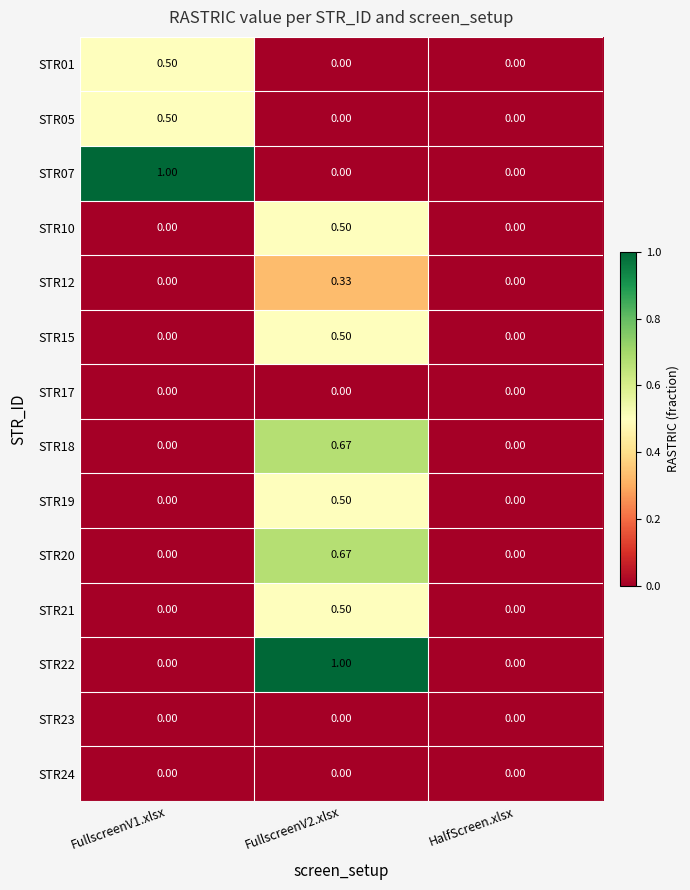

How many categories are shown in the chart?

3